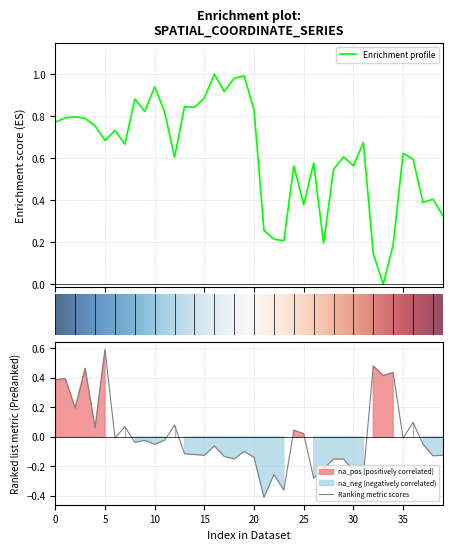

At which category does x reach its first local peak?

1